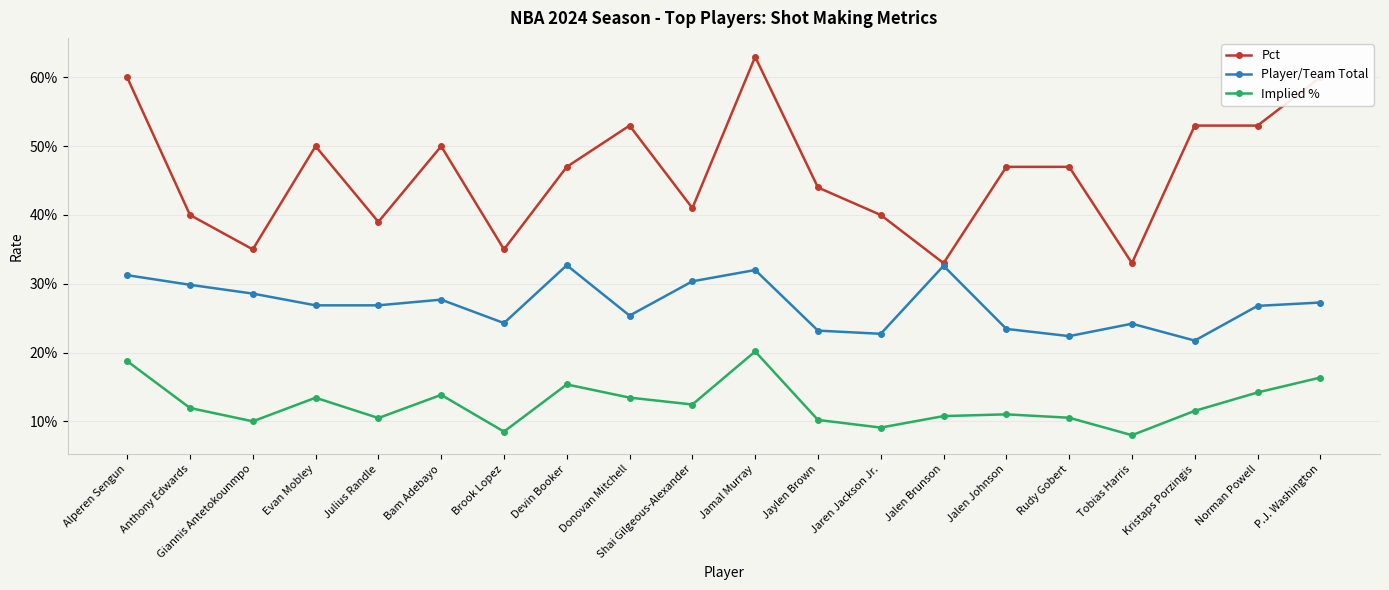

Count the Pct values in the range 0 to 1.

20